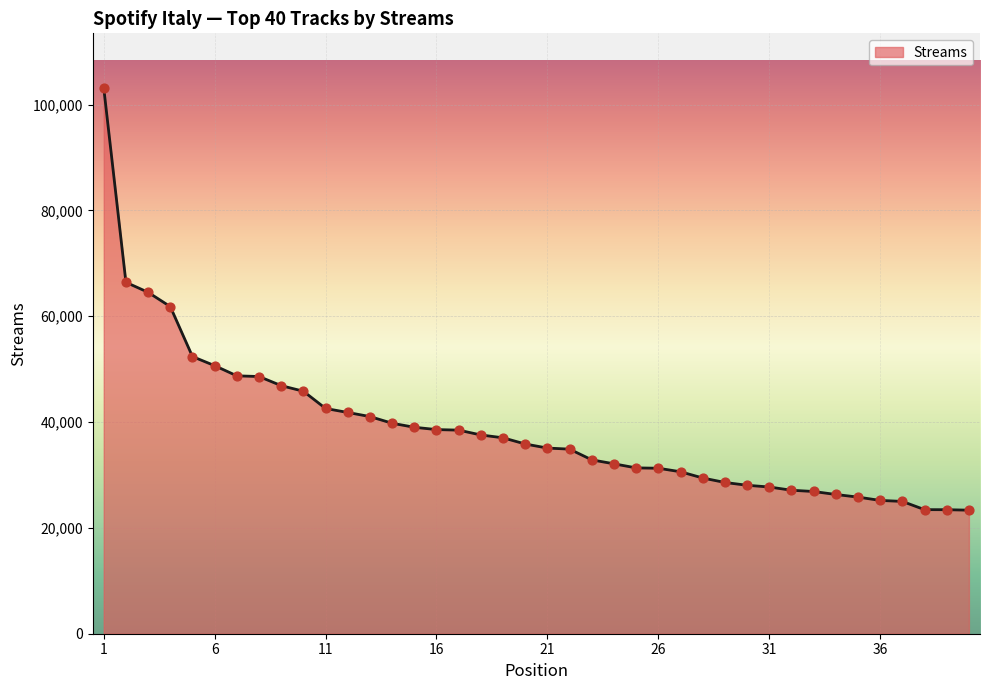

What is the maximum value shown in the chart?

103166